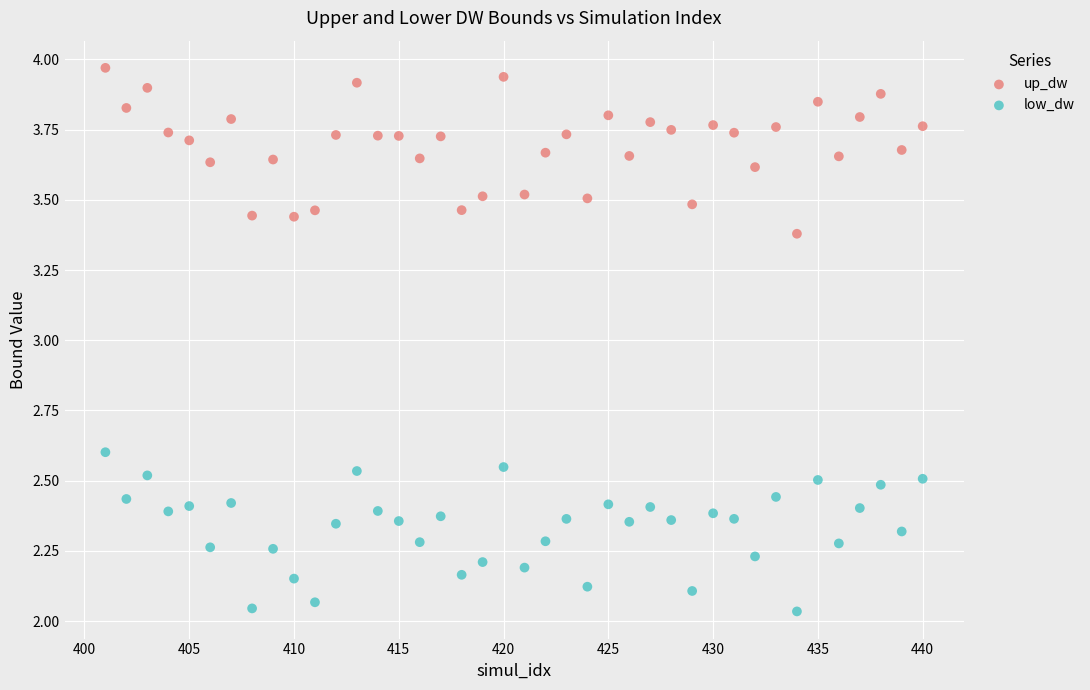

Which series reaches the minimum Y coordinate?

low_dw